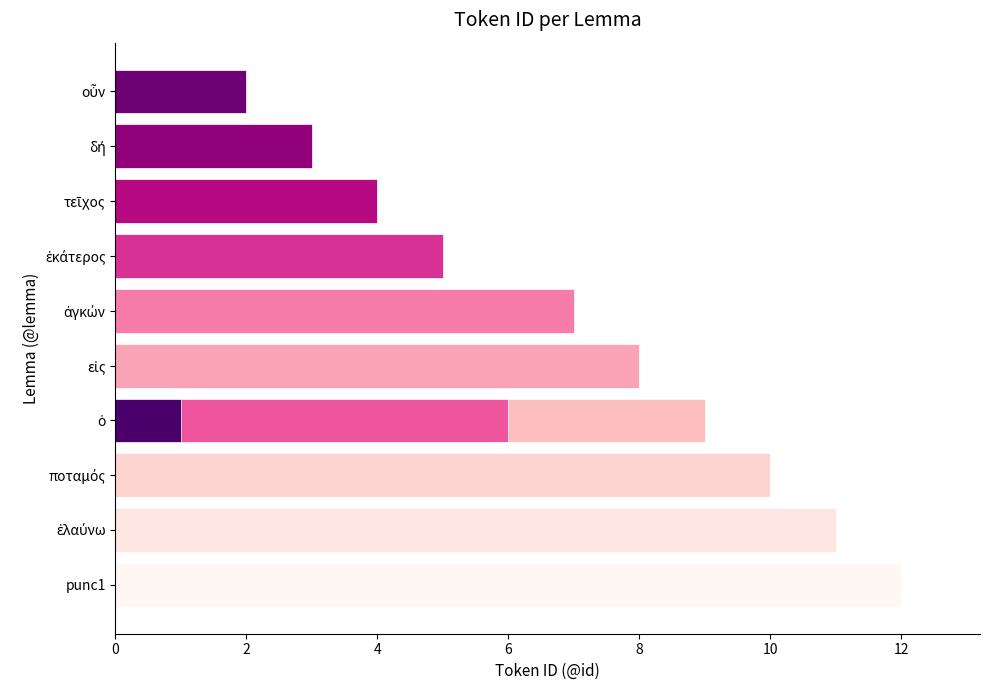

Reading left to right, transcribe all the data shown in this chart.

12	11	10	9	8	7	6	5	4	3	2	1